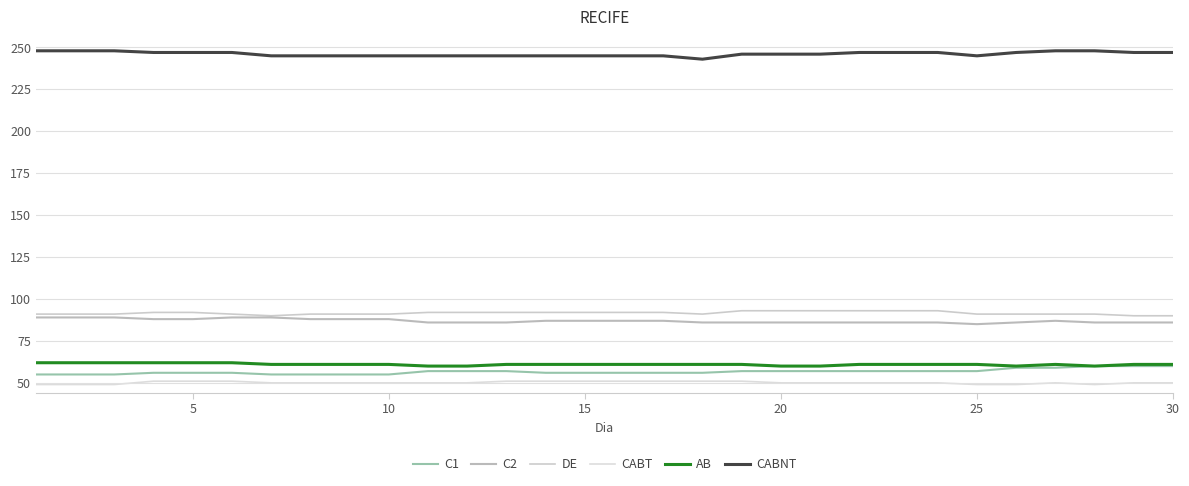

True or false: C1 and C2 intersect in this chart.

False